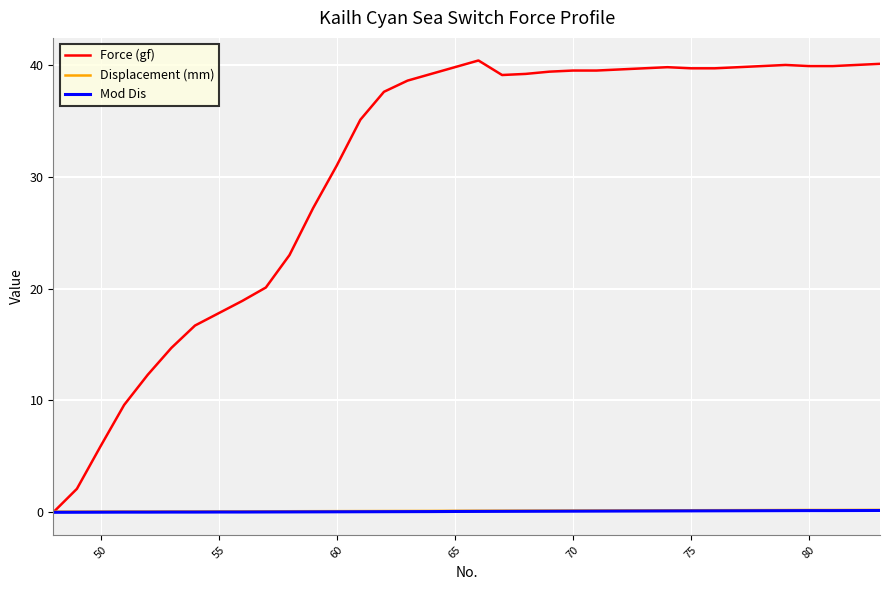

Which series has the widest spread of values?

Force (gf)